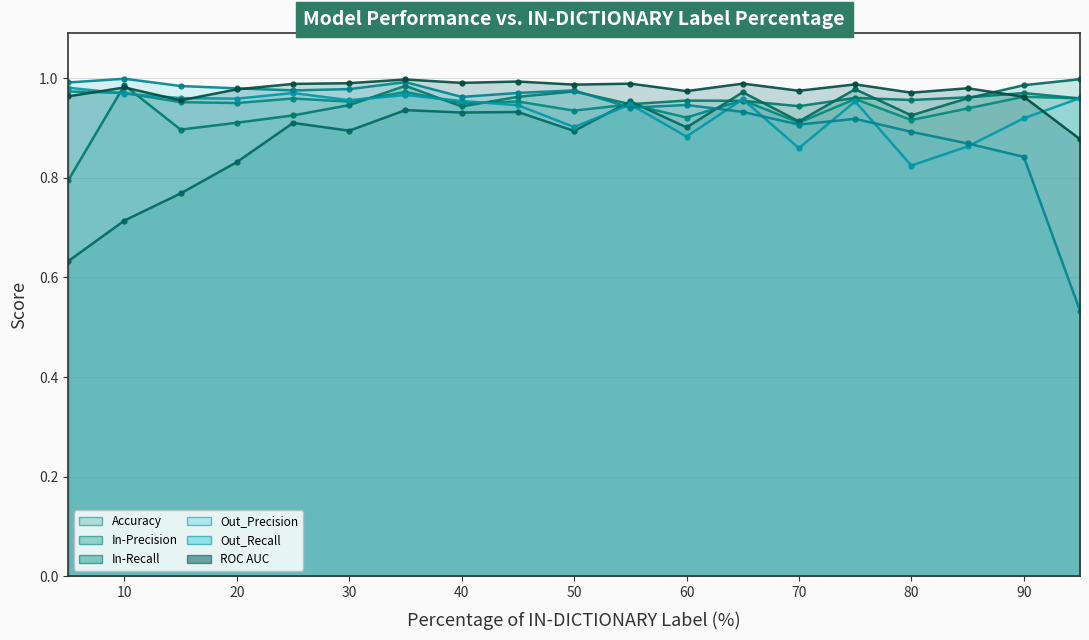

Which series has the largest total across all categories?

ROC AUC